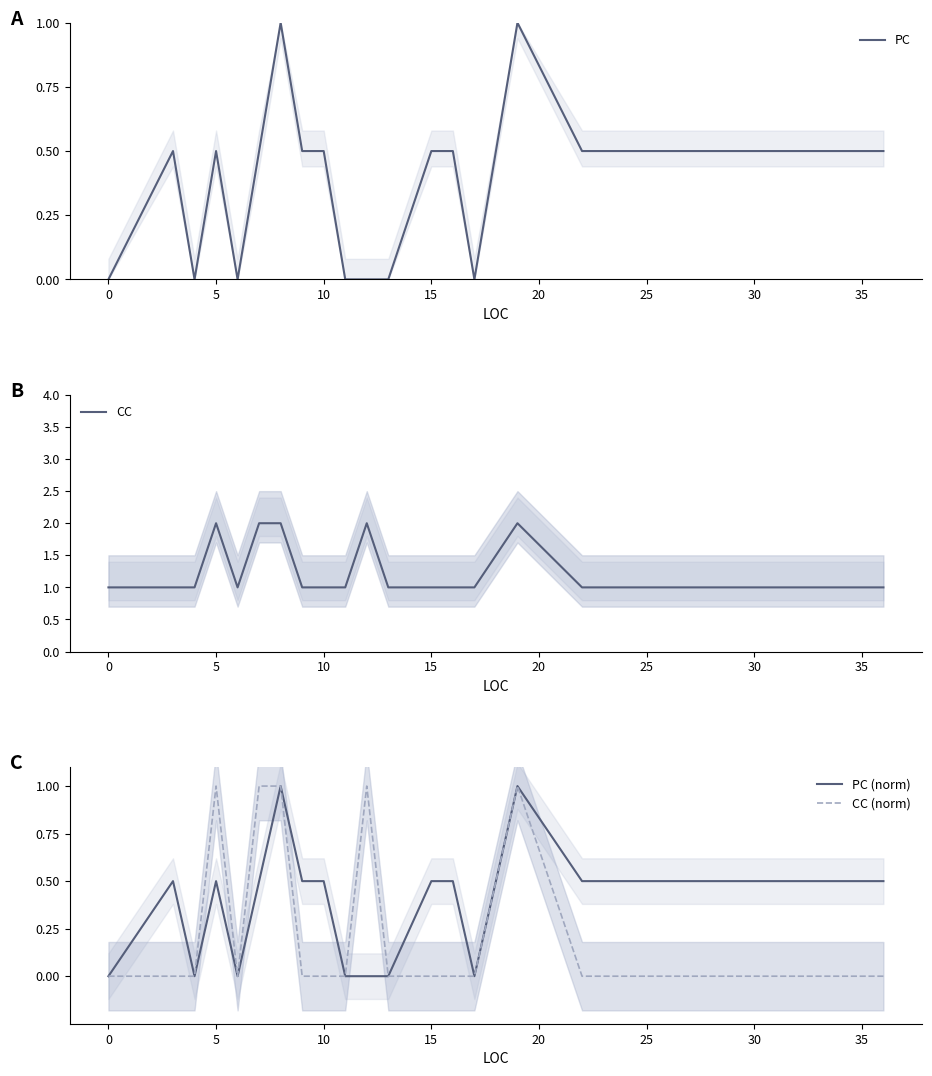

What is the approximate value of PC (norm) at 10?

0.5